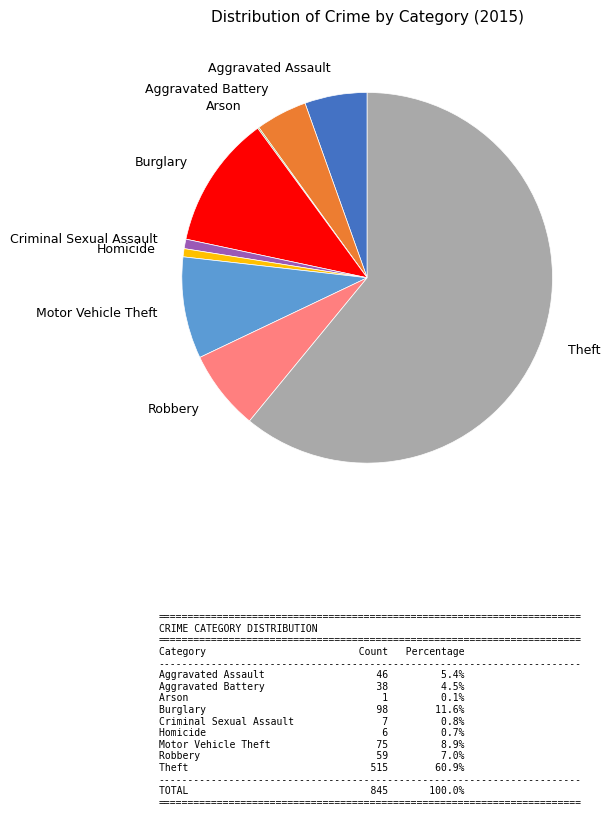

Which has a higher value, Motor Vehicle Theft or Homicide?

Motor Vehicle Theft